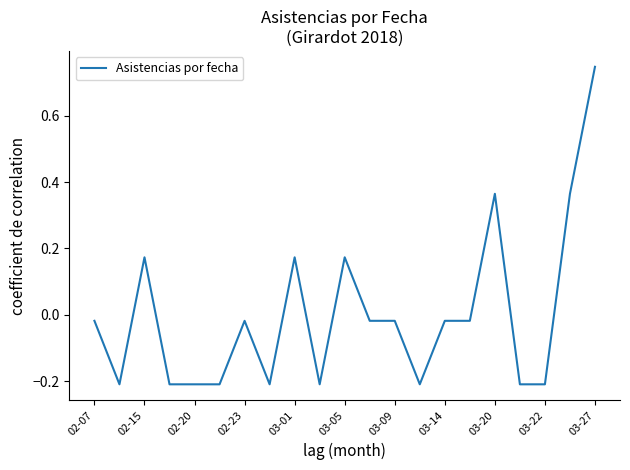

What is the difference between the maximum and minimum values?

1.0